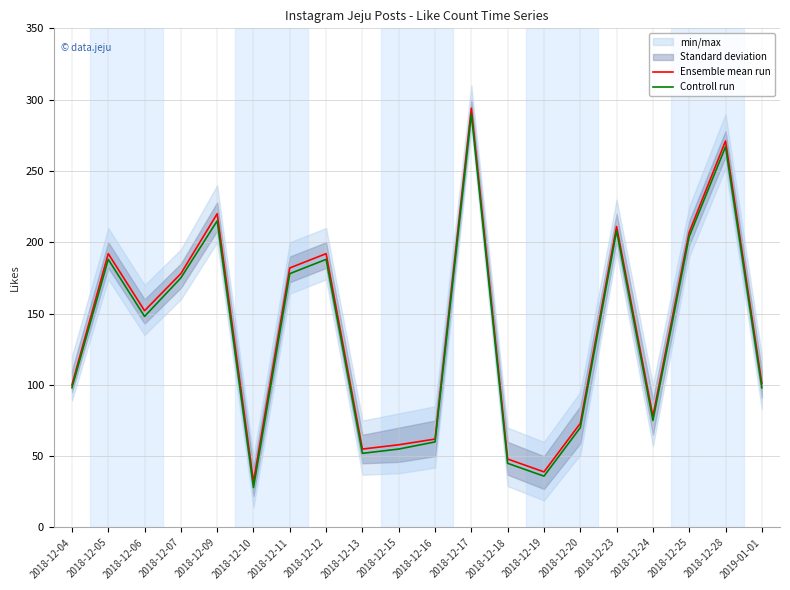

True or false: Controll run has a value of 318 at 2018-12-09.

False